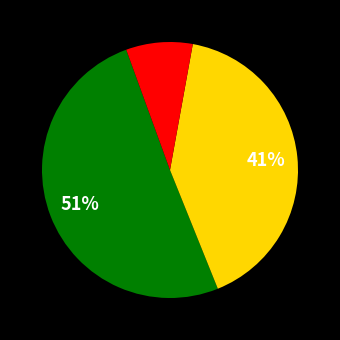

How many slices are in this pie chart?

3